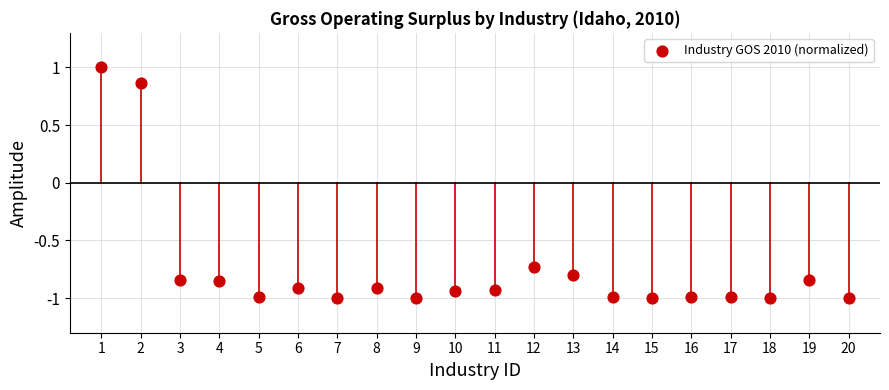

What is the range of Y values (max minus min)?

2.0